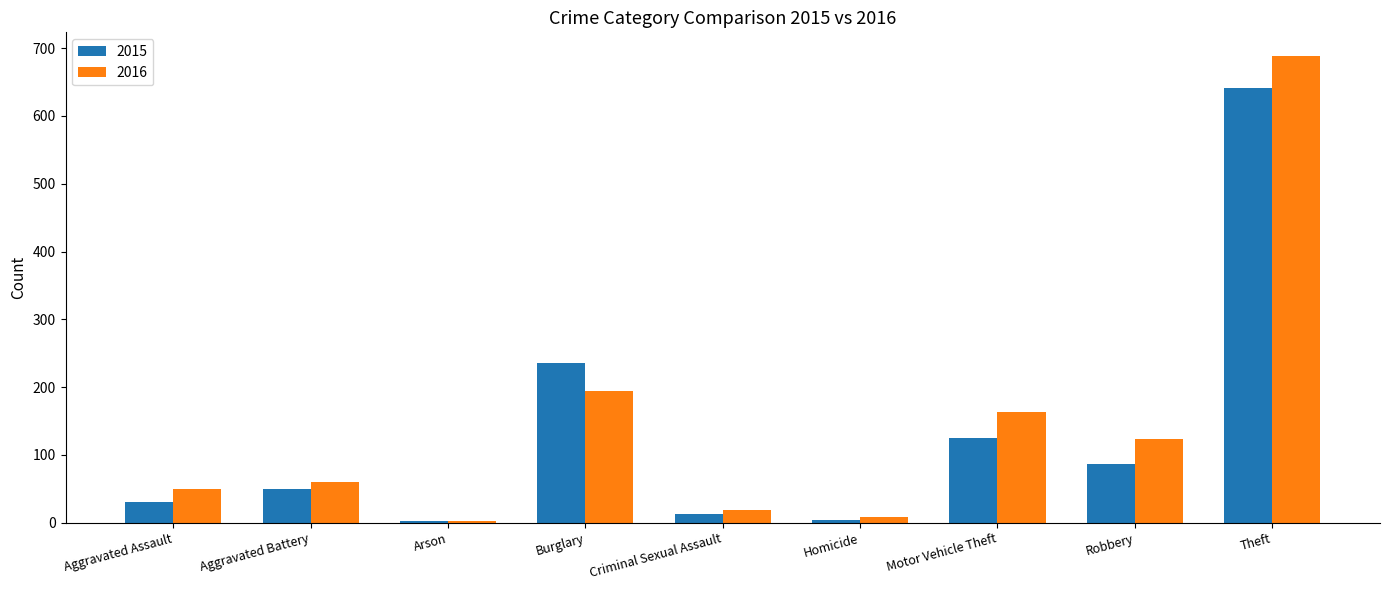

Which series has the widest spread of values?

2016